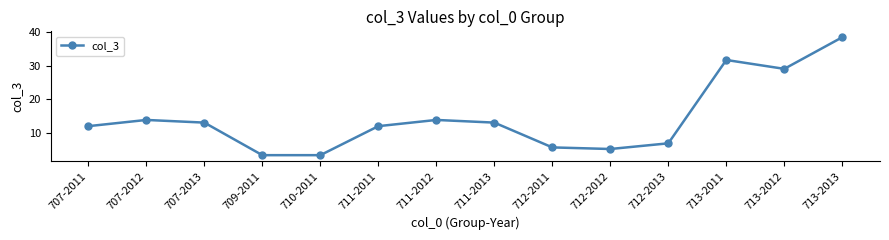

At which category does the data reach its first local peak?

707-2012